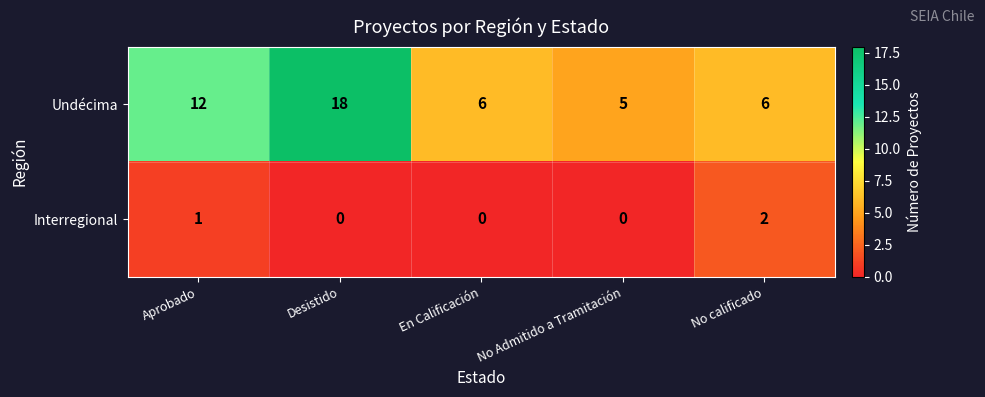

Reading right to left, list all the values displayed in this chart.

Undécima: 6	5	6	18	12
Interregional: 2	0	0	0	1